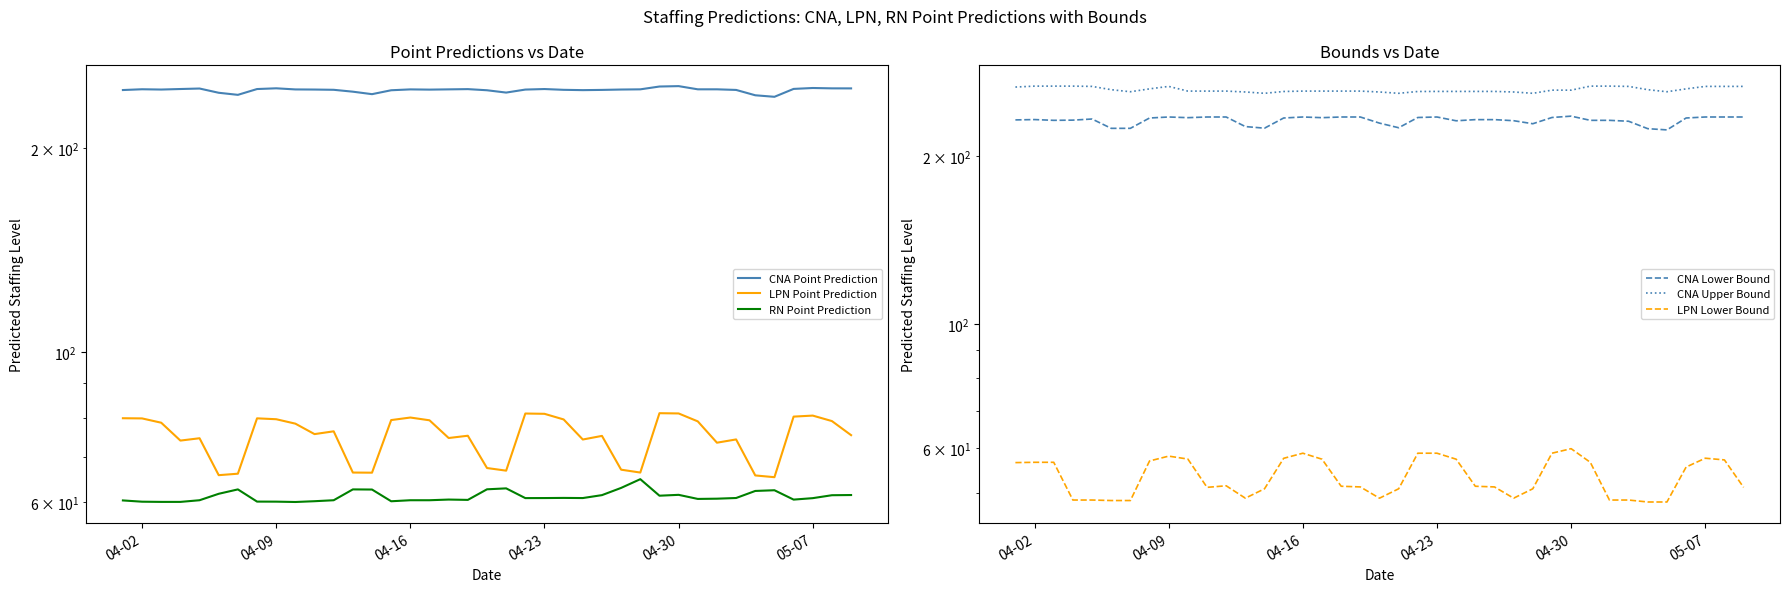

How many interior local valleys does the LPN Lower Bound series have?

4